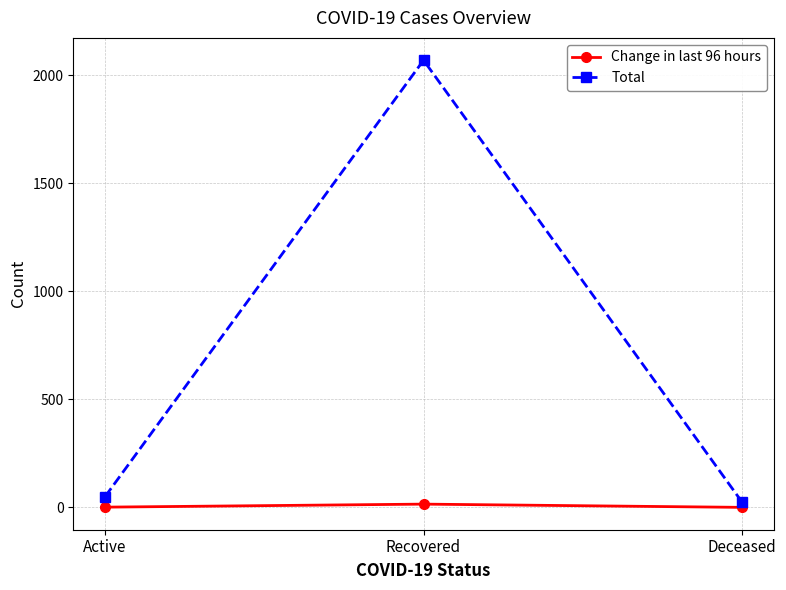

What is the average value of the Total series?

715